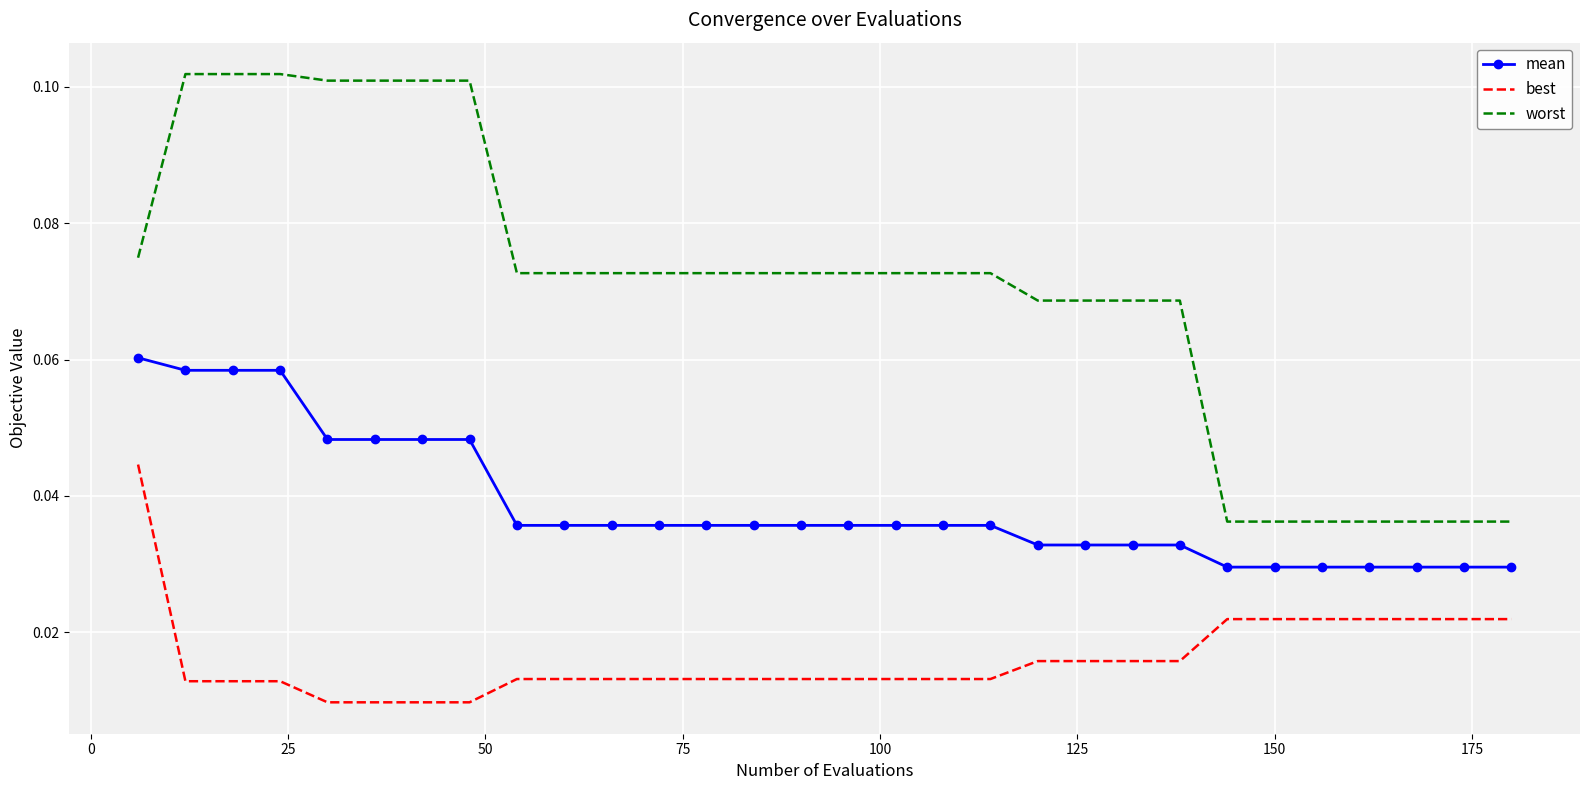

What are all the series names shown in the legend?

mean, best, worst